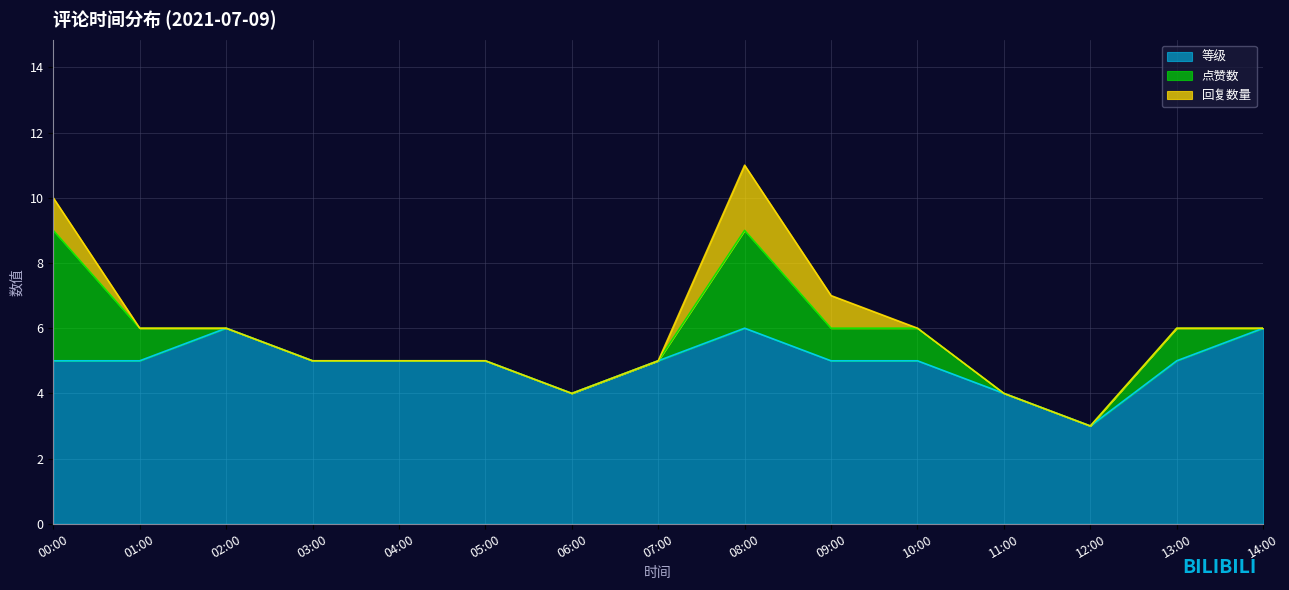

In 回复数量, how many points are higher than both neighbors (excluding endpoints)?

1